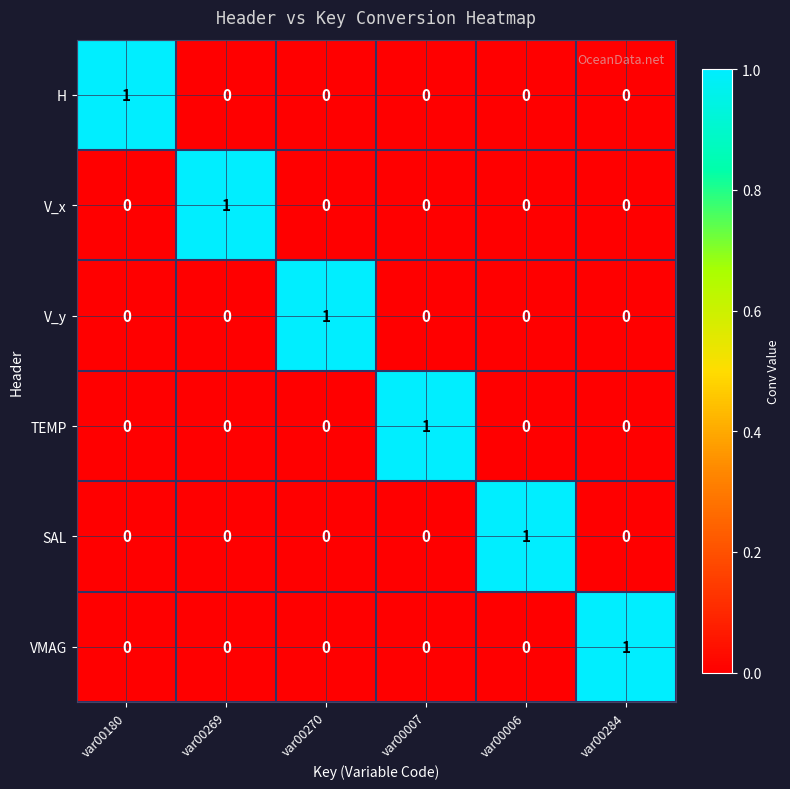

Is the value of H at var00284 greater than the value of V_y at var00270?

No